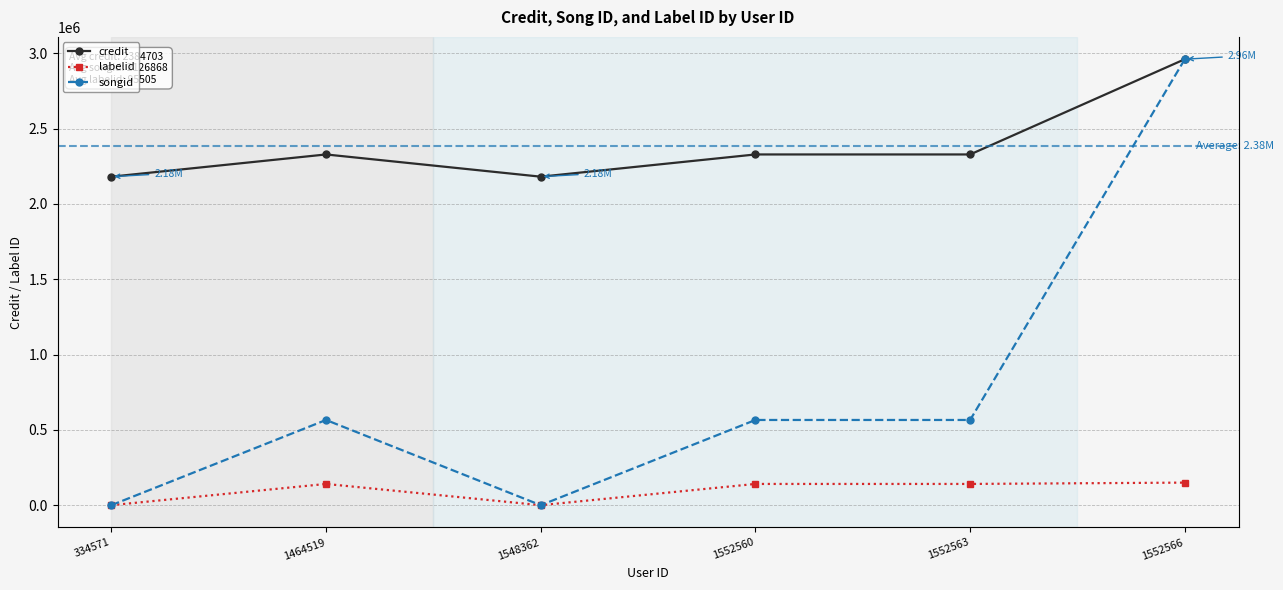

What is the average value of the songid series?

2126868